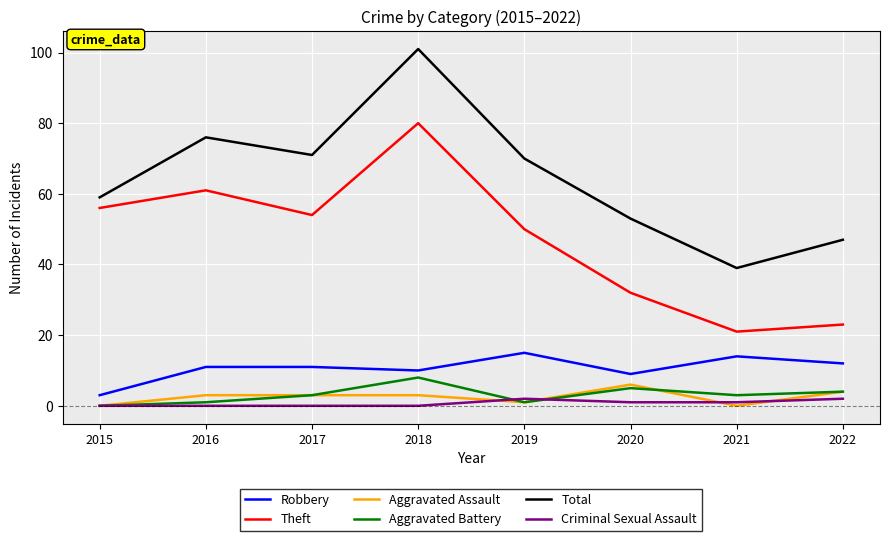

True or false: Aggravated Assault has more than 0 interior local peaks.

True